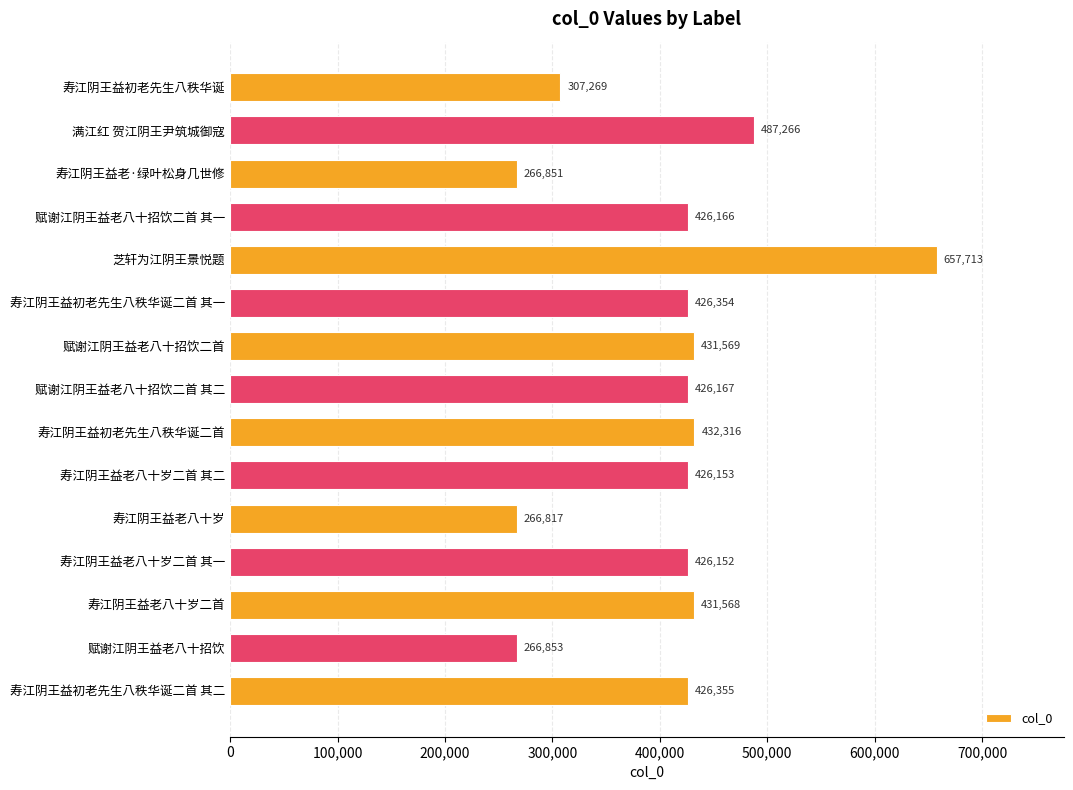

Reading top to bottom, transcribe all the data shown in this chart.

307269	487266	266851	426166	657713	426354	431569	426167	432316	426153	266817	426152	431568	266853	426355